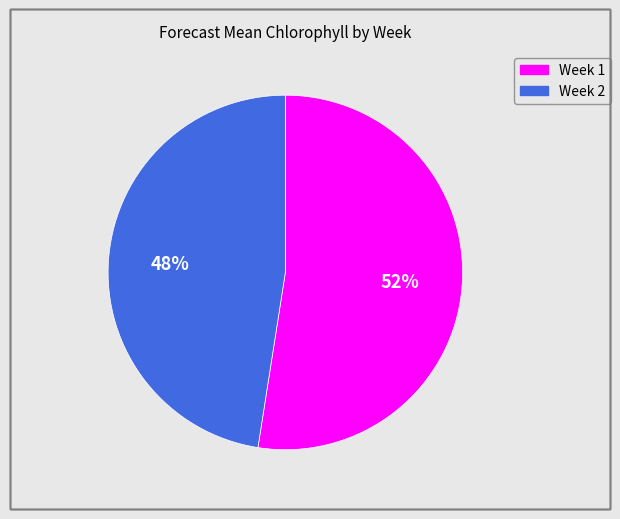

To the nearest percent, what is the average slice percentage?

50%